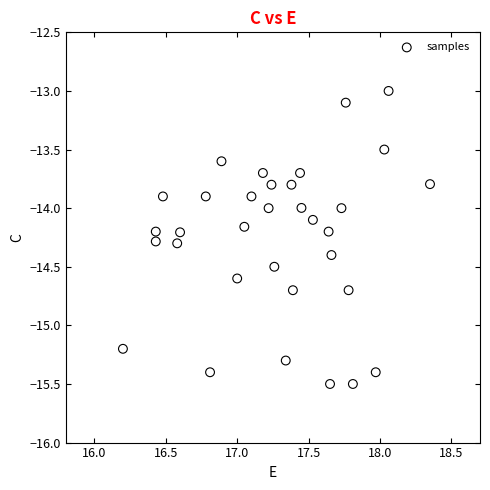

What is the range of Y values (max minus min)?

2.5